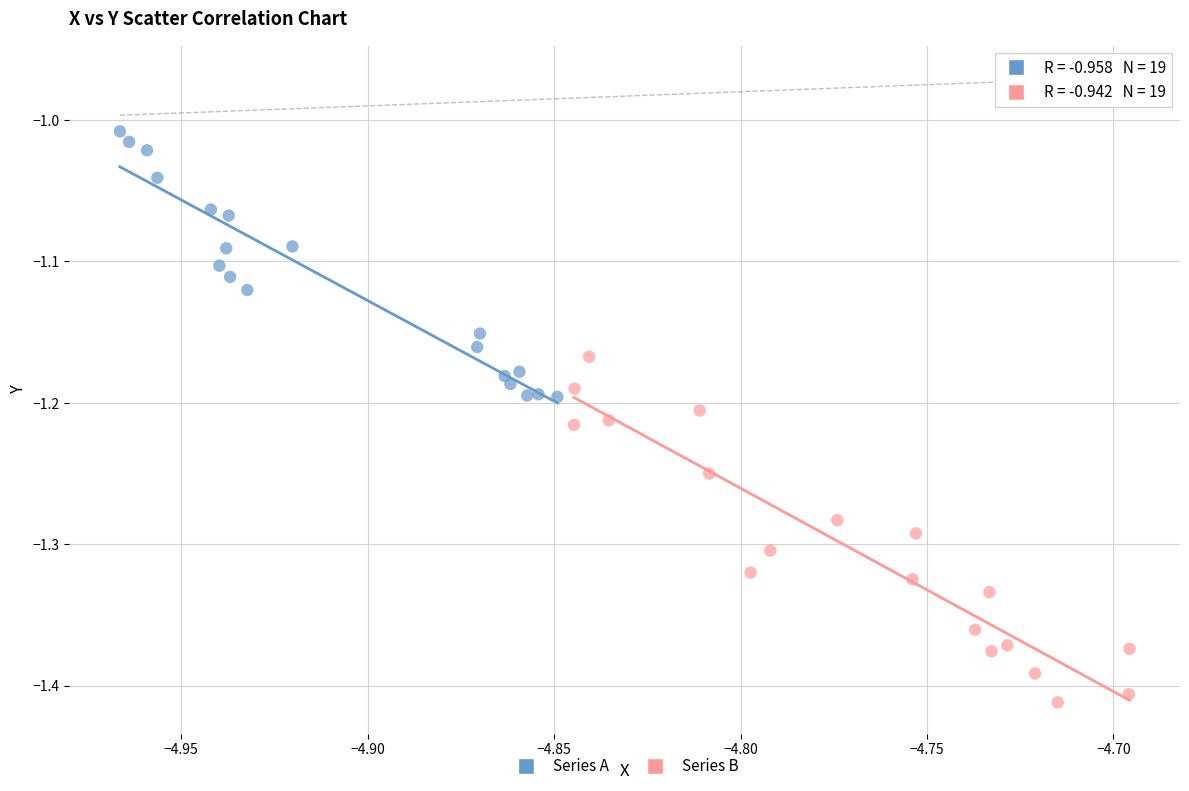

Which series contains the highest Y value?

Series A